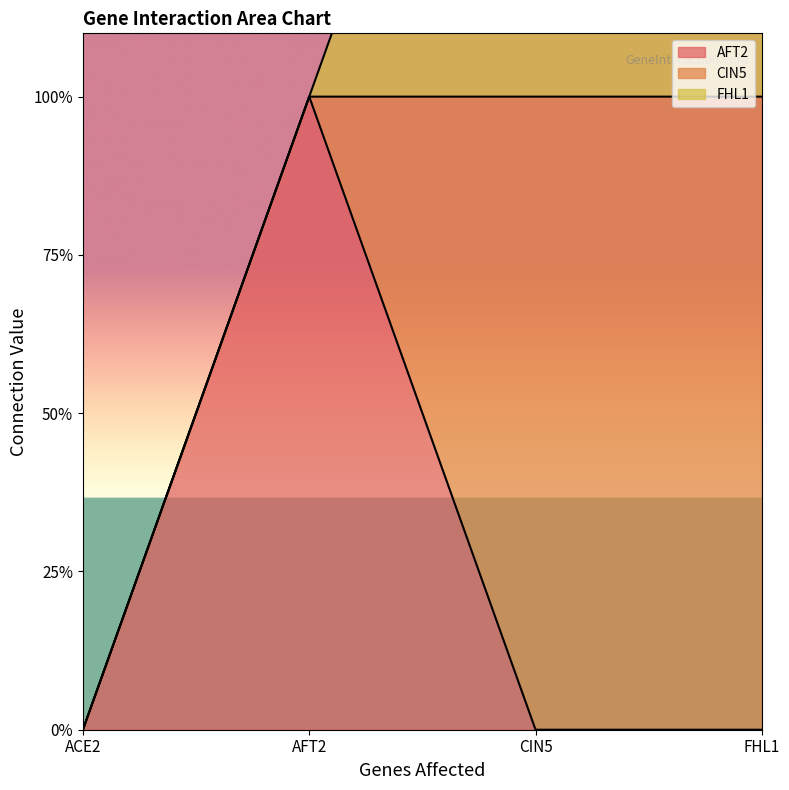

Reading left to right, what are all the values shown in this chart?

AFT2: ACE2=0	AFT2=1	CIN5=0	FHL1=0
CIN5: ACE2=0	AFT2=0	CIN5=1	FHL1=1
FHL1: ACE2=0	AFT2=0	CIN5=1	FHL1=1